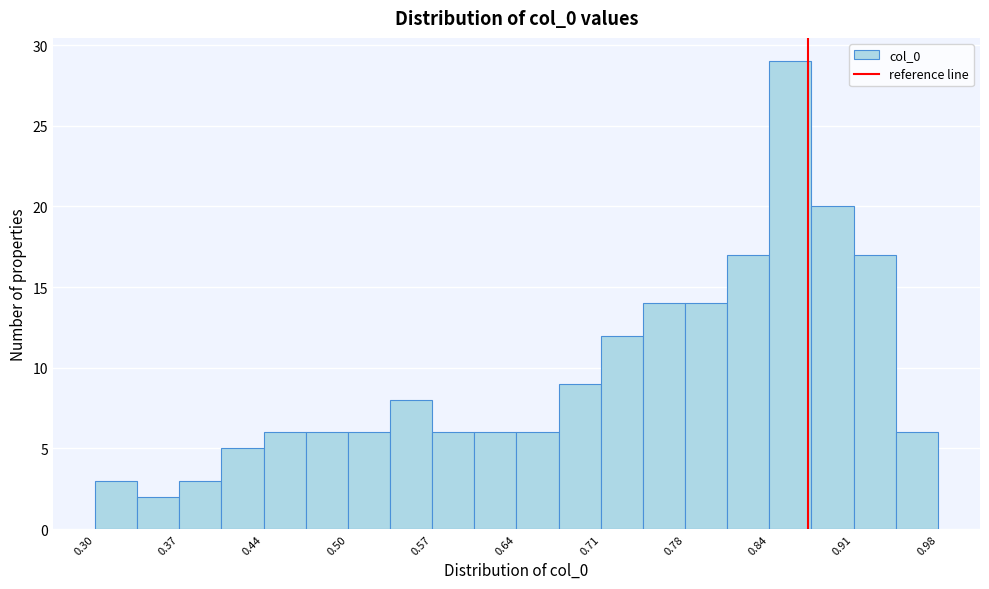

Read against the x-axis, roughly where is the centre of the tallest bar?

0.86